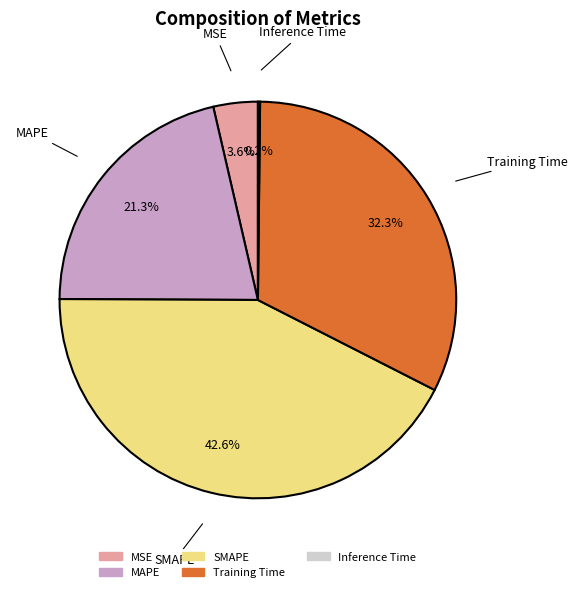

Is there any slice that represents more than half of the pie?

No